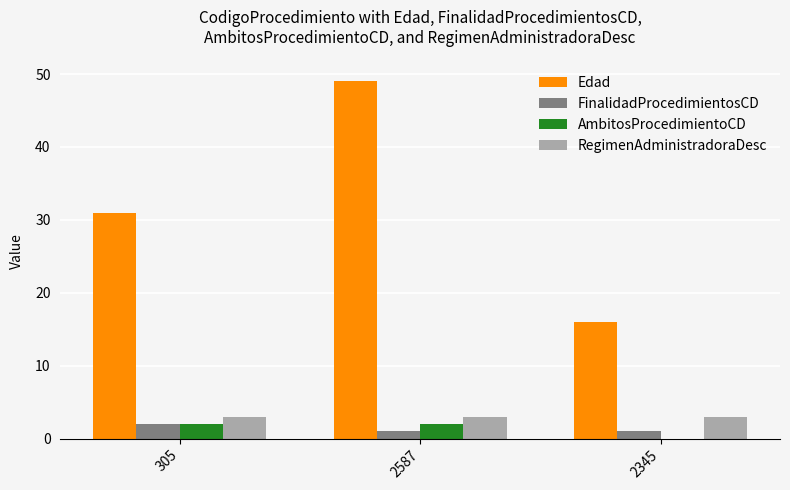

Read the Edad value at 305, to the nearest 5.

30